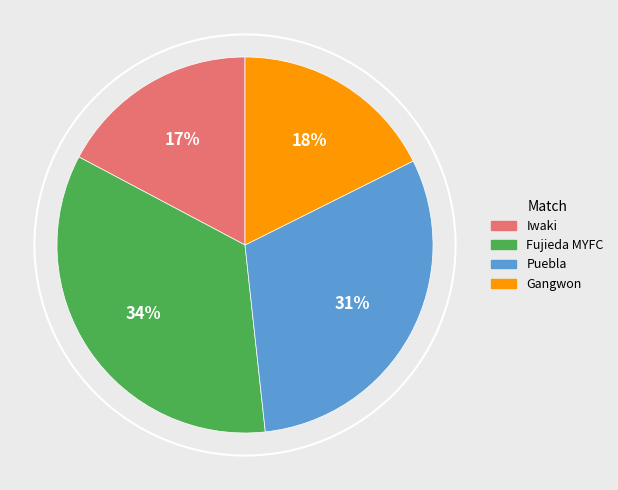

What percentage is the Puebla slice, to the nearest percent?

31%